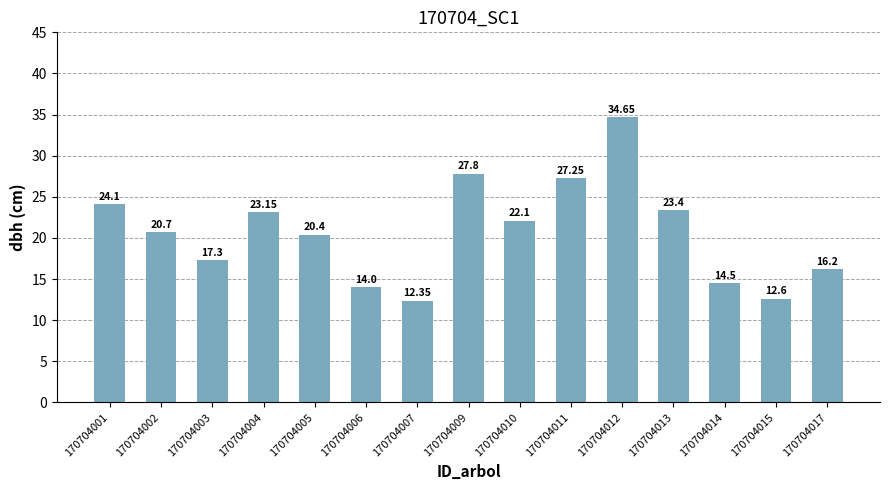

Approximately how many times larger is the value at 170704005 compared to 170704015?

1.6